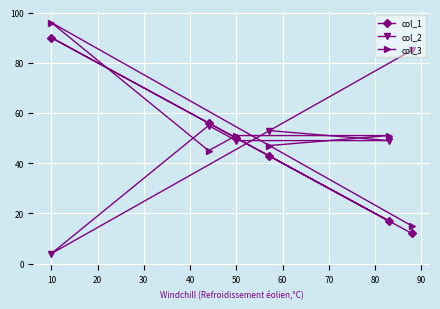

What is the greatest value displayed?

96